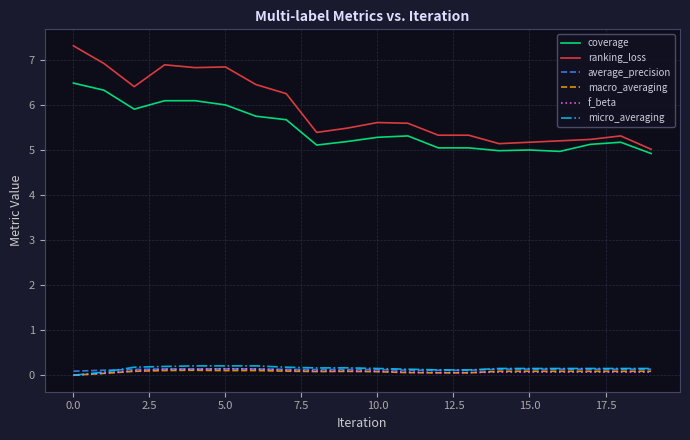

Which series has the largest total across all categories?

ranking_loss